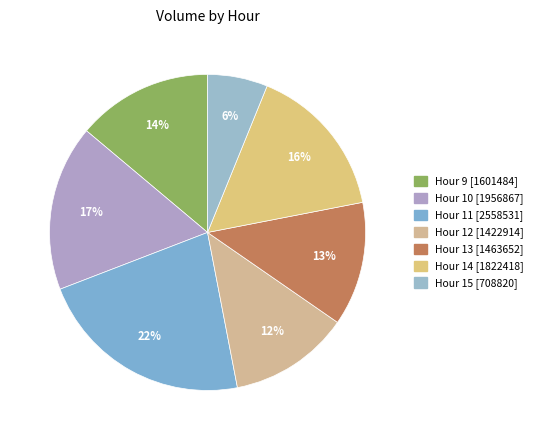

To the nearest percent, what is the average slice percentage?

14%